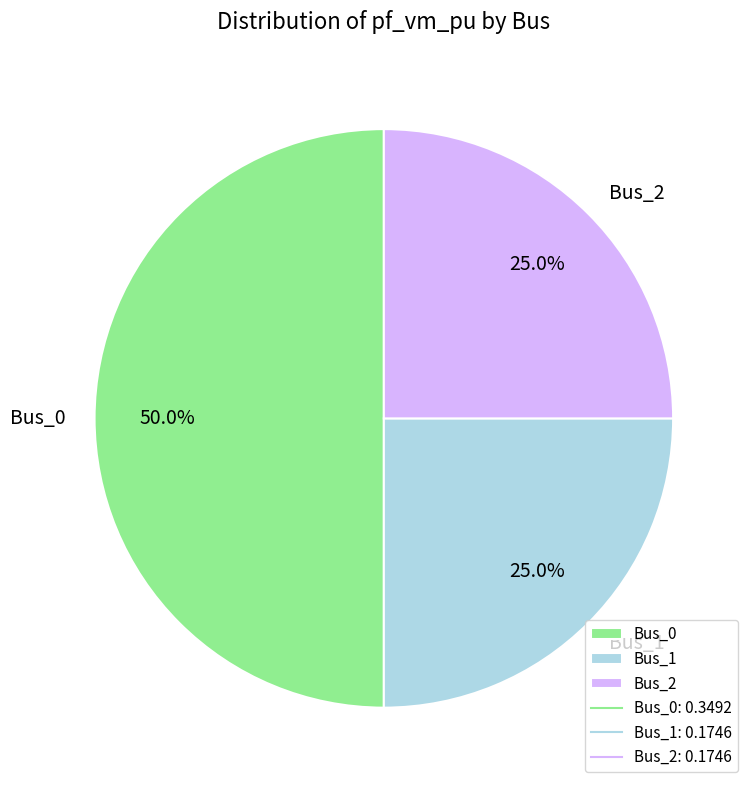

To the nearest percent, what percentage of the pie is Bus_1?

25%